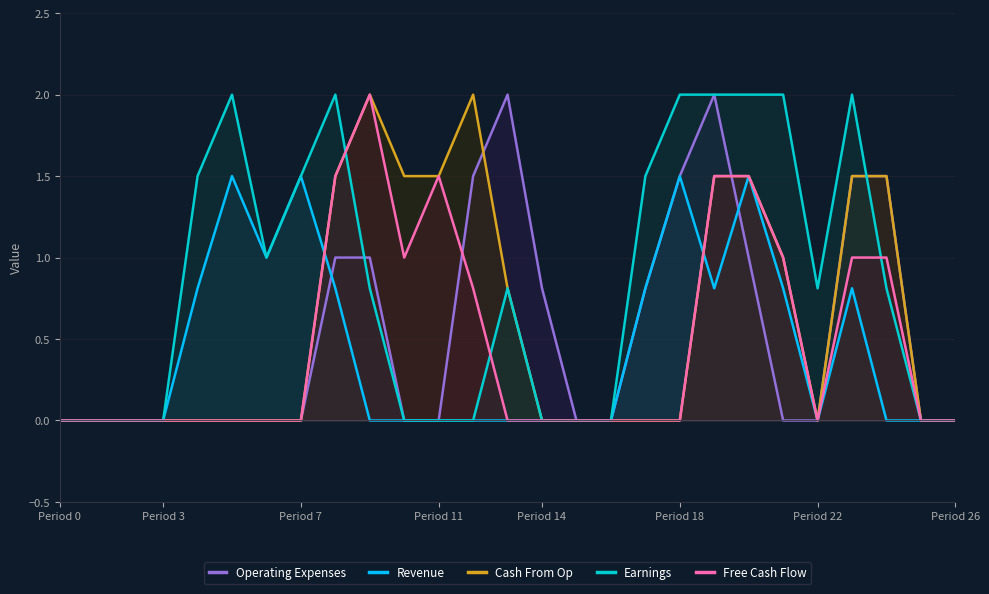

The value of Free Cash Flow at Period 18 is 0.8. True or false?

False